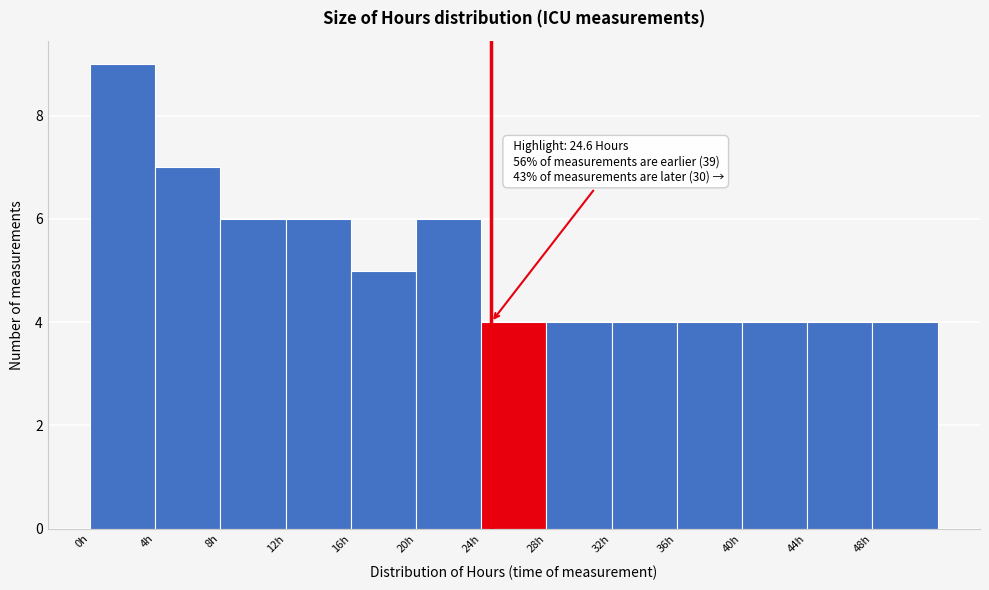

Over which range of the x-axis is the bar tallest?

0 to 4